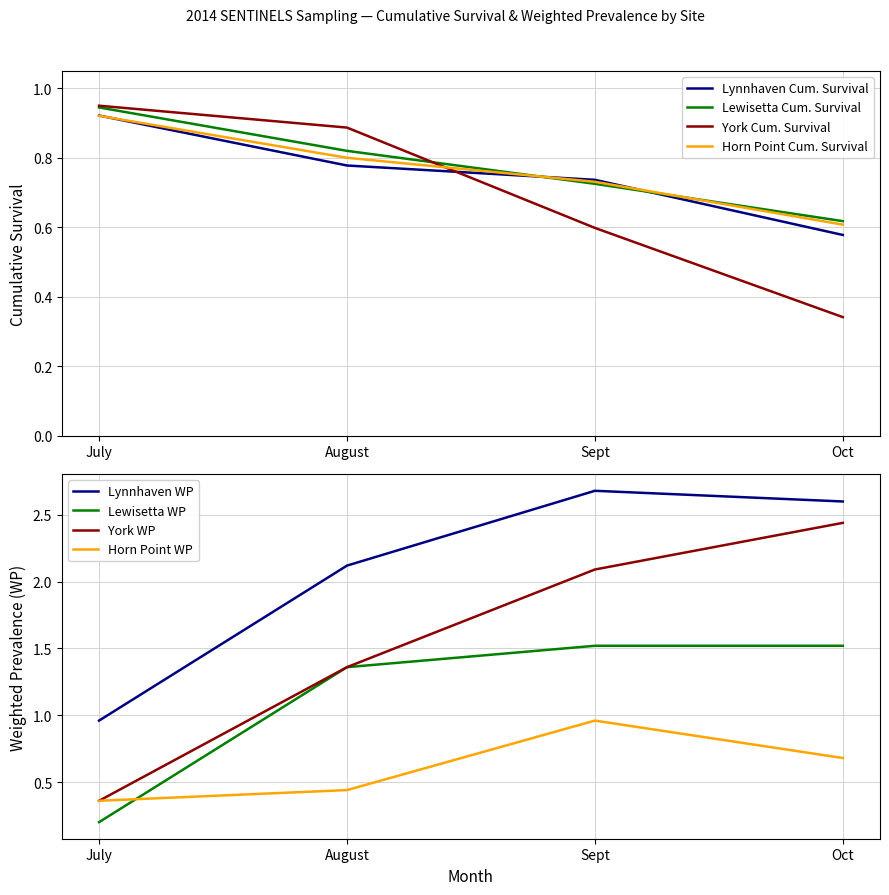

List the labels in order of Lynnhaven Cum. Survival value, smallest first.

Oct, Sept, August, July